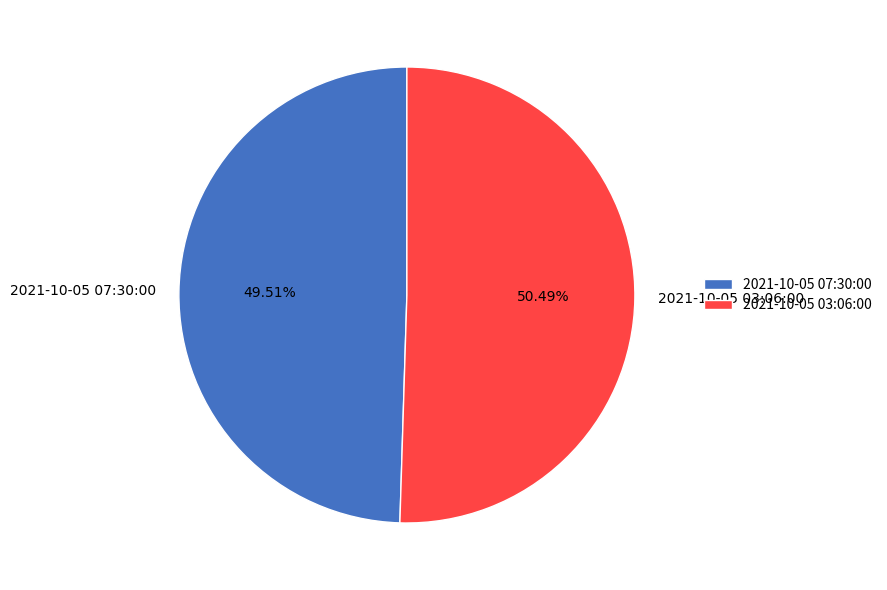

True or false: 2021-10-05 07:30:00 accounts for 41% of the total.

False